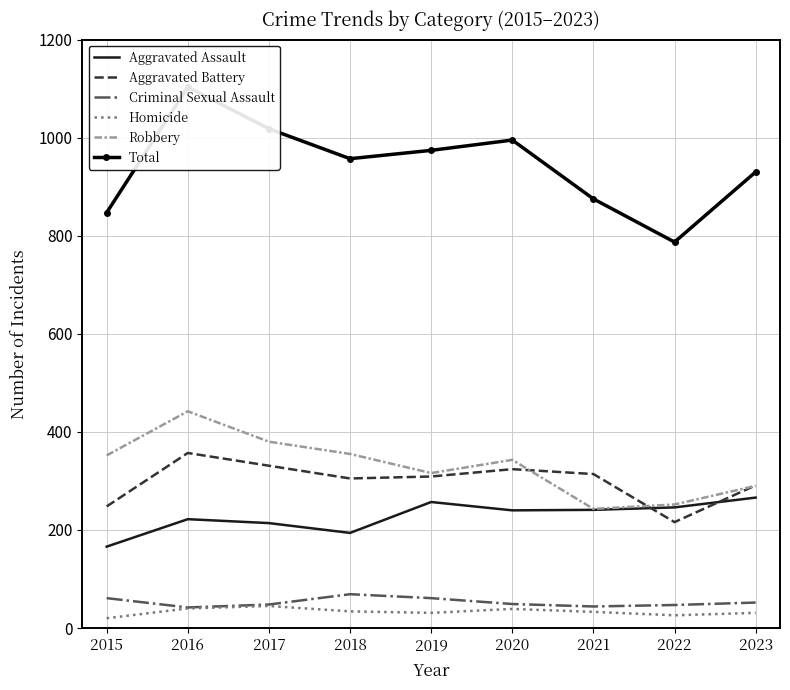

List the labels in order of Robbery value, largest first.

2016, 2017, 2018, 2015, 2020, 2019, 2023, 2022, 2021